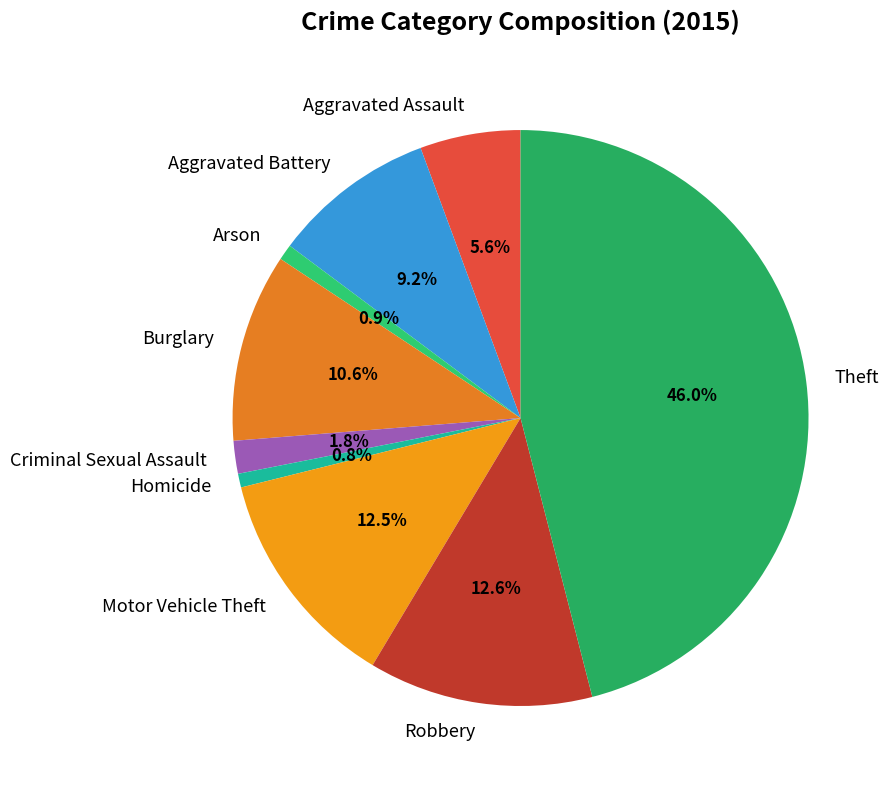

To the nearest percent, what portion does Theft represent?

46%